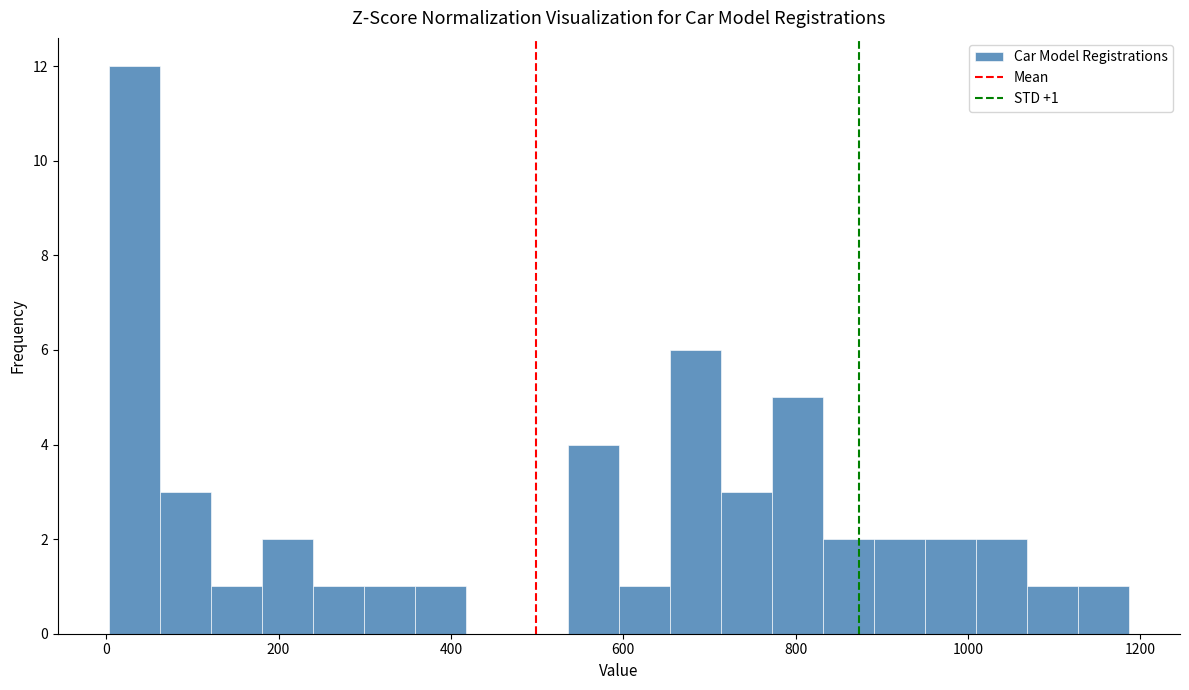

Read against the x-axis, roughly where is the centre of the tallest bar?

40